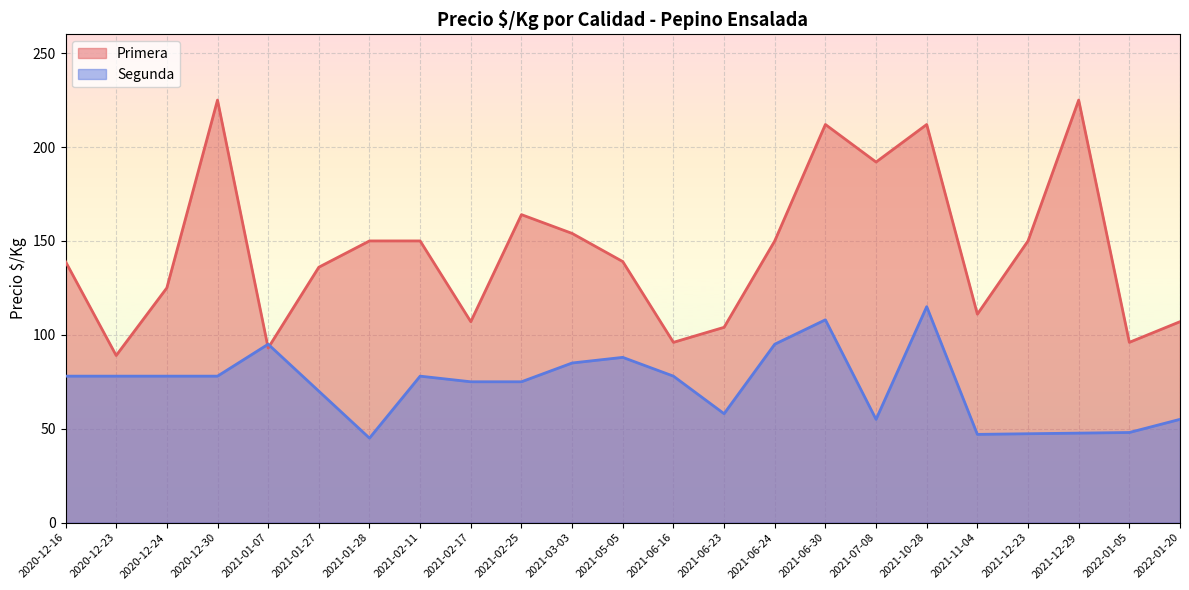

How many data points does each series have?

23